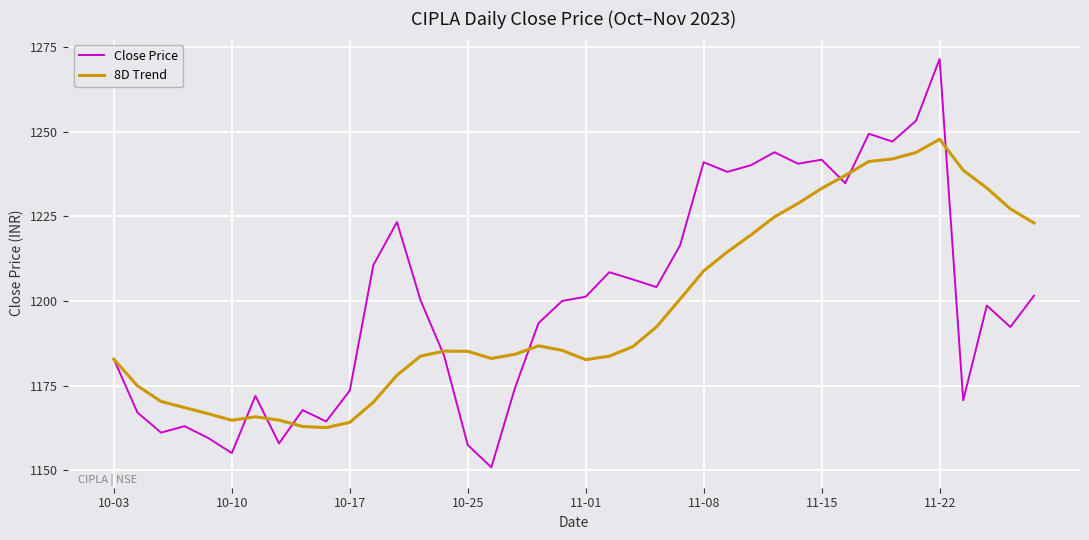

How many interior local peaks does the Close Price series have?

11